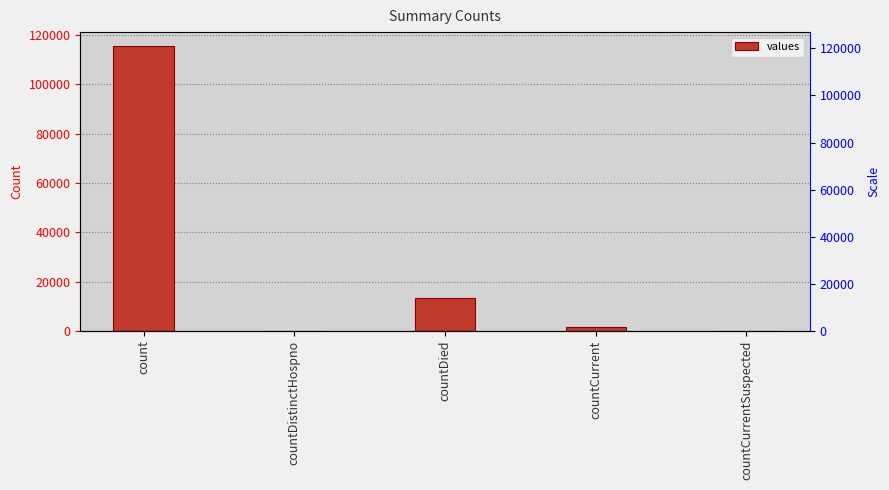

At which label does the data first exceed 1383?

count